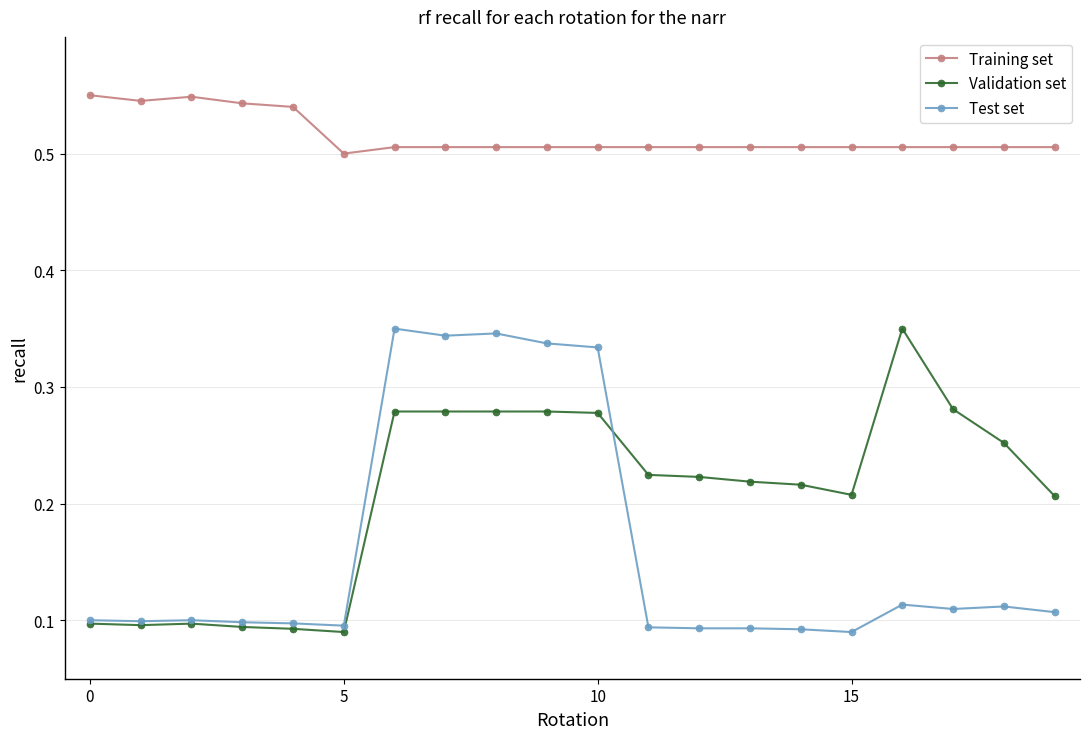

At how many categories does at least one series exceed 0?

20